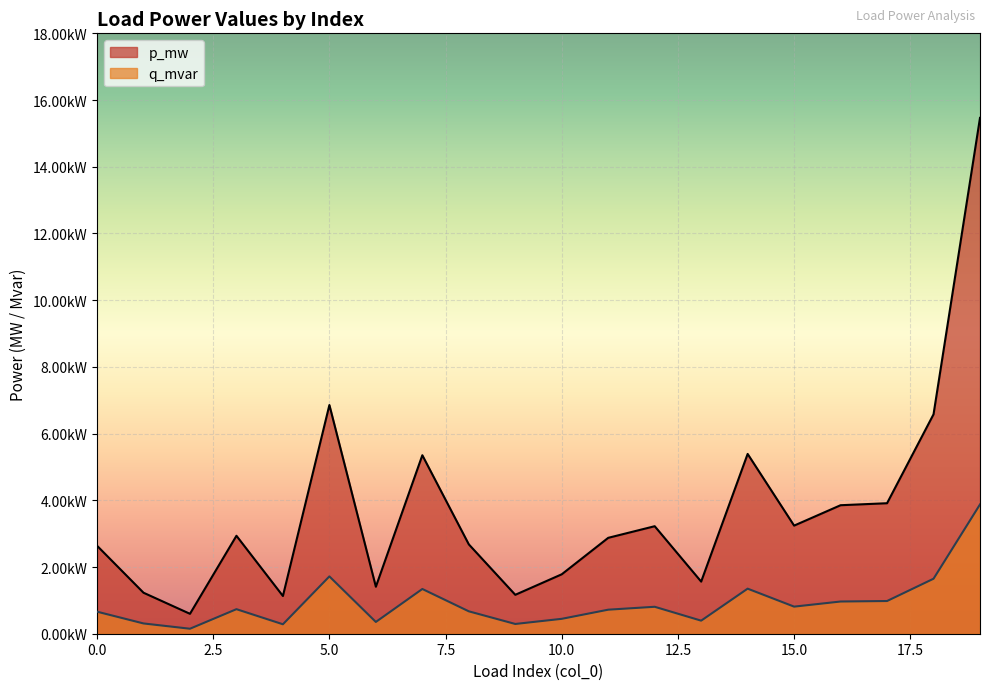

True or false: q_mvar has more than 2 points higher than both neighbors.

True